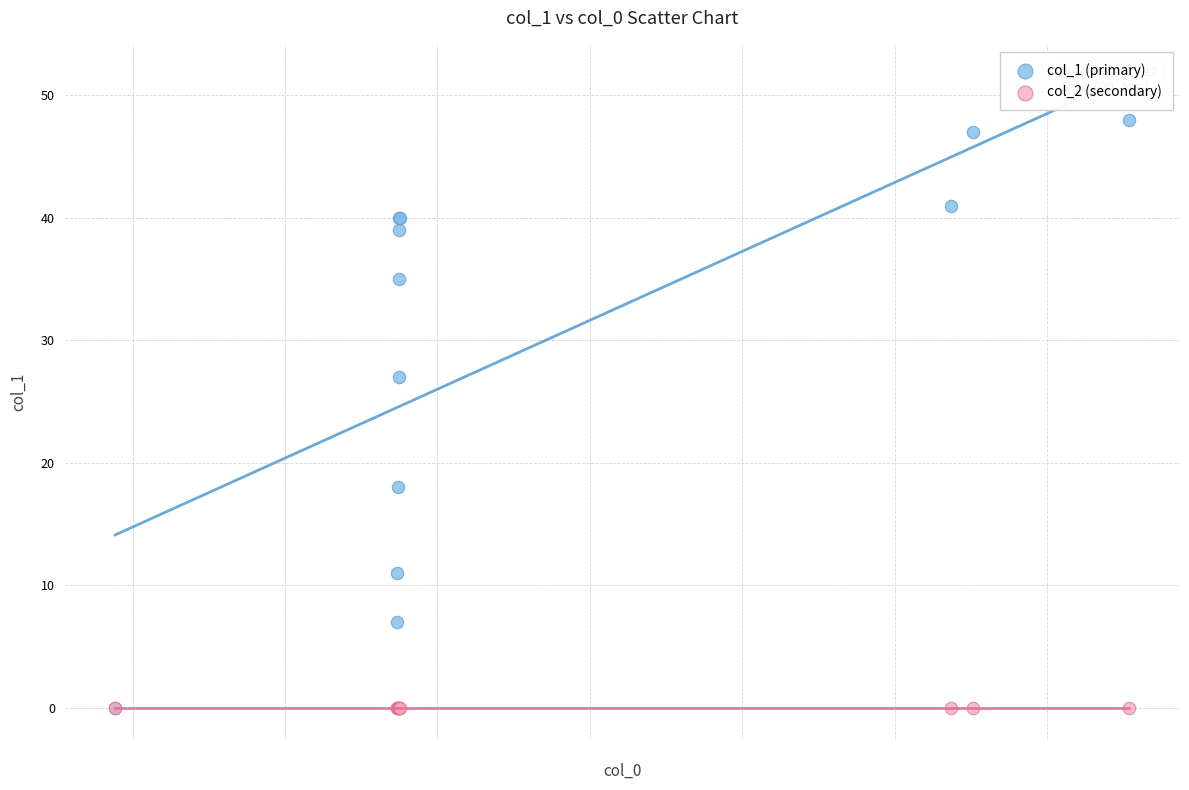

Across all series, what Y value is closest to 24?

27